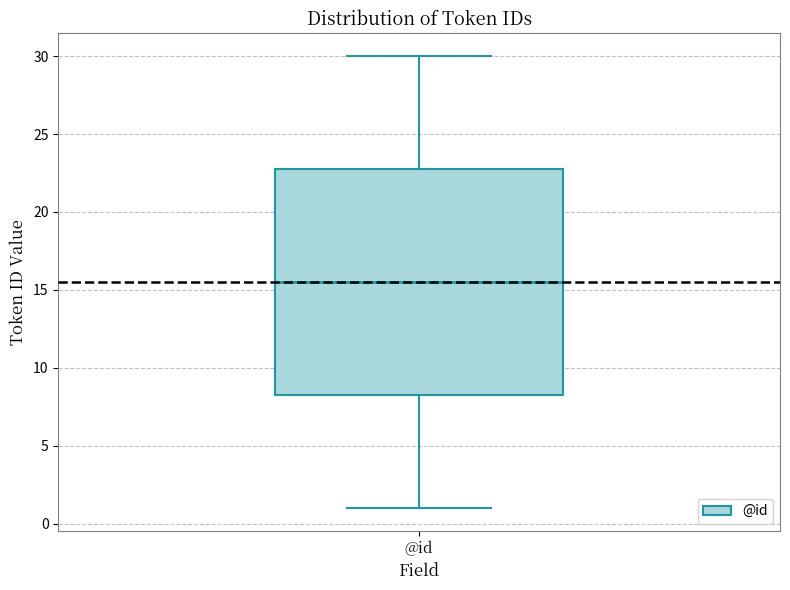

Transcribe this box plot: give where the median line is, the range the box spans, and where the two whiskers end, as read against the y-axis. The values are not printed on the chart, so give them approximately, as read against the axis.

median 15.5, box 8.5 to 23.0, whiskers 1.0 to 30.0